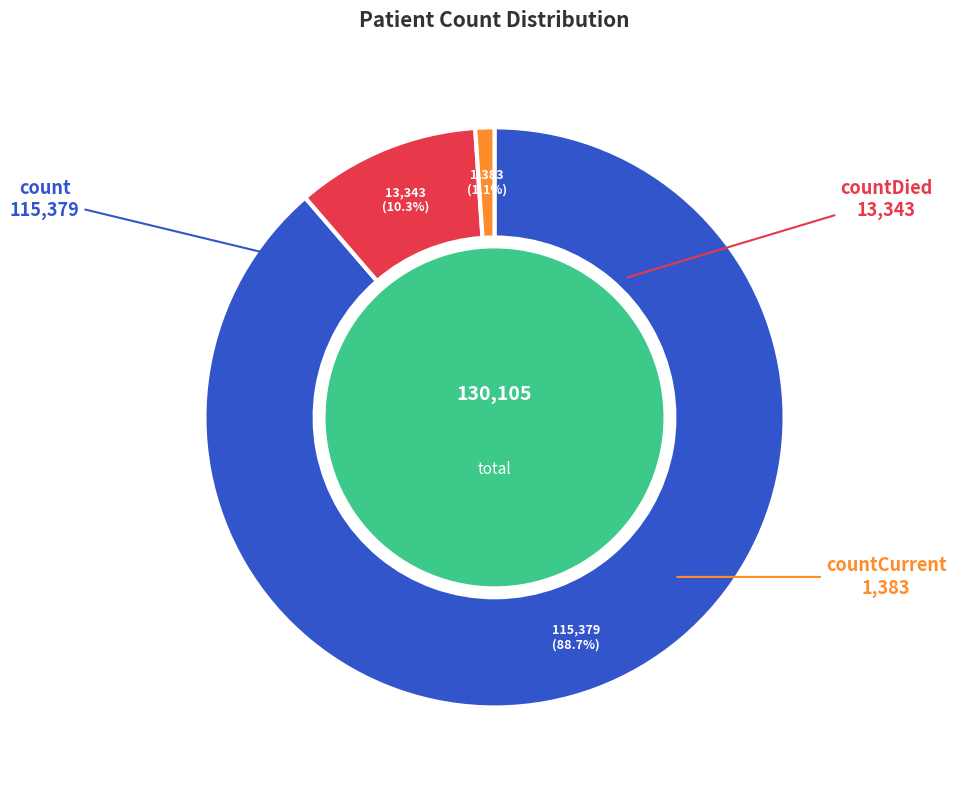

Is there a majority slice in this chart?

Yes